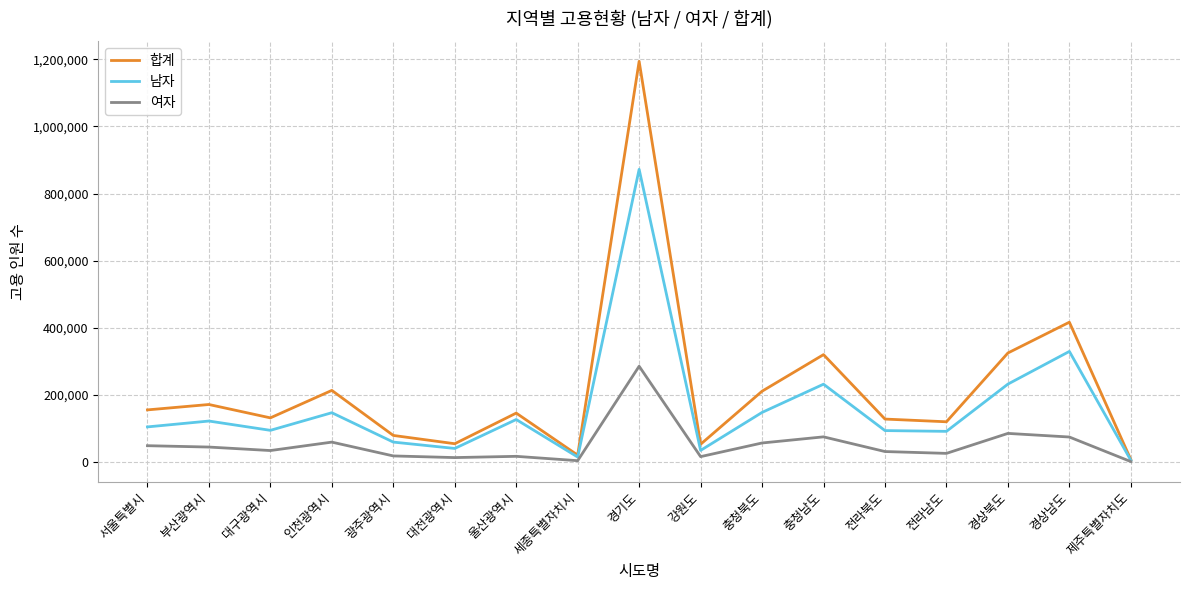

Where is the first local minimum for 합계?

대구광역시